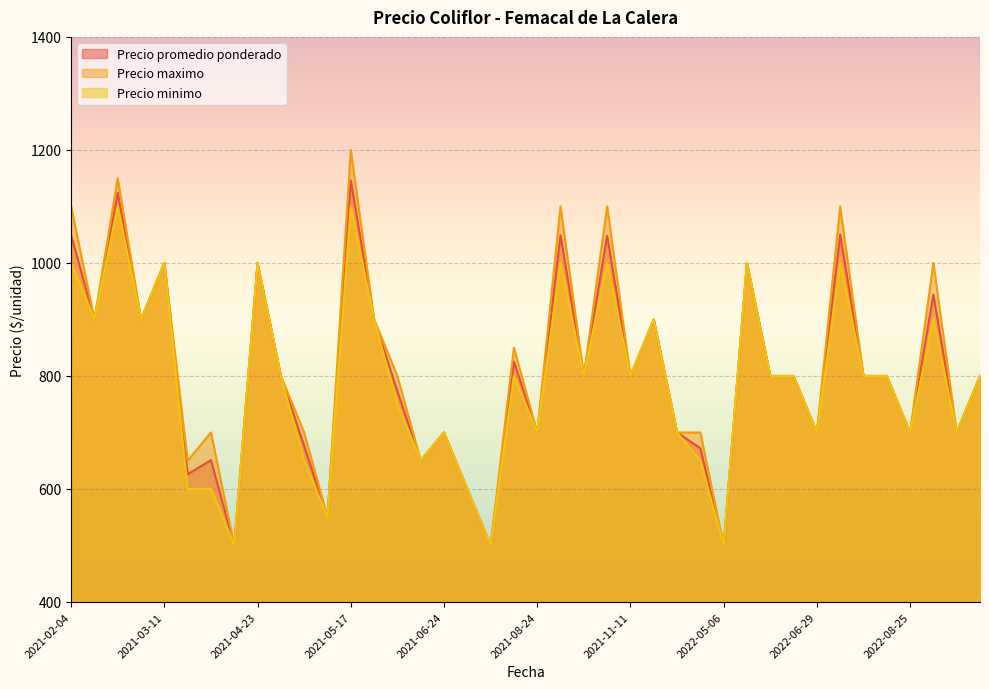

Reading left to right, list all the values displayed in this chart.

Precio promedio ponderado: 1049	900	1124	900	1000	626	651	500	1000	800	676	550	1146	900	773	650	700	600	500	825	700	1049	800	1048	800	900	700	672	500	1000	800	800	700	1050	800	800	700	944	700	800
Precio maximo: 1100	900	1150	900	1000	650	700	500	1000	800	700	550	1200	900	800	650	700	600	500	850	700	1100	800	1100	800	900	700	700	500	1000	800	800	700	1100	800	800	700	1000	700	800
Precio minimo: 1000	900	1100	900	1000	600	600	500	1000	800	650	550	1100	900	750	650	700	600	500	800	700	1000	800	1000	800	900	700	650	500	1000	800	800	700	1000	800	800	700	900	700	800